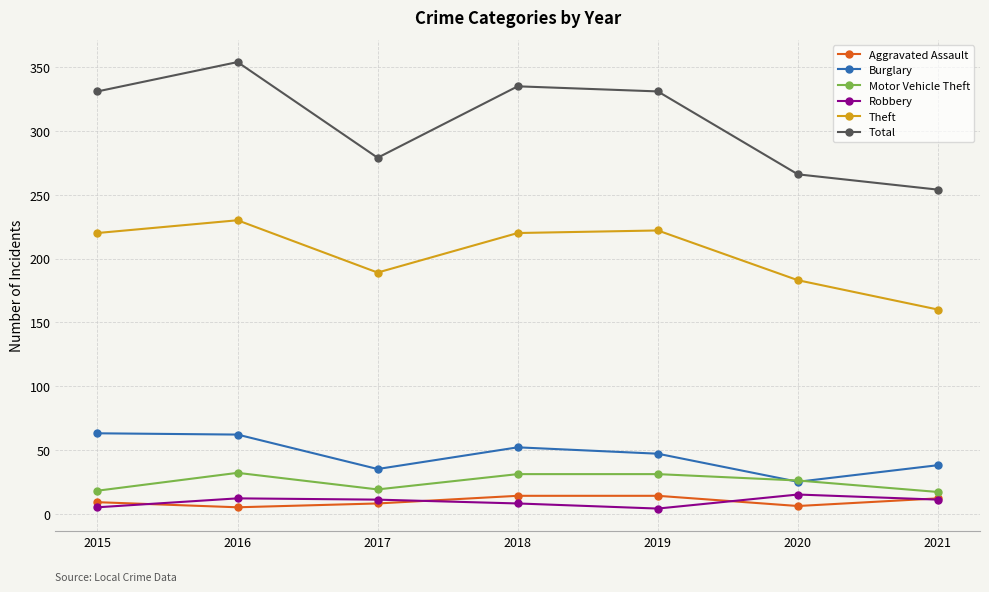

True or false: Robbery has a value of 4 at 2019.

True